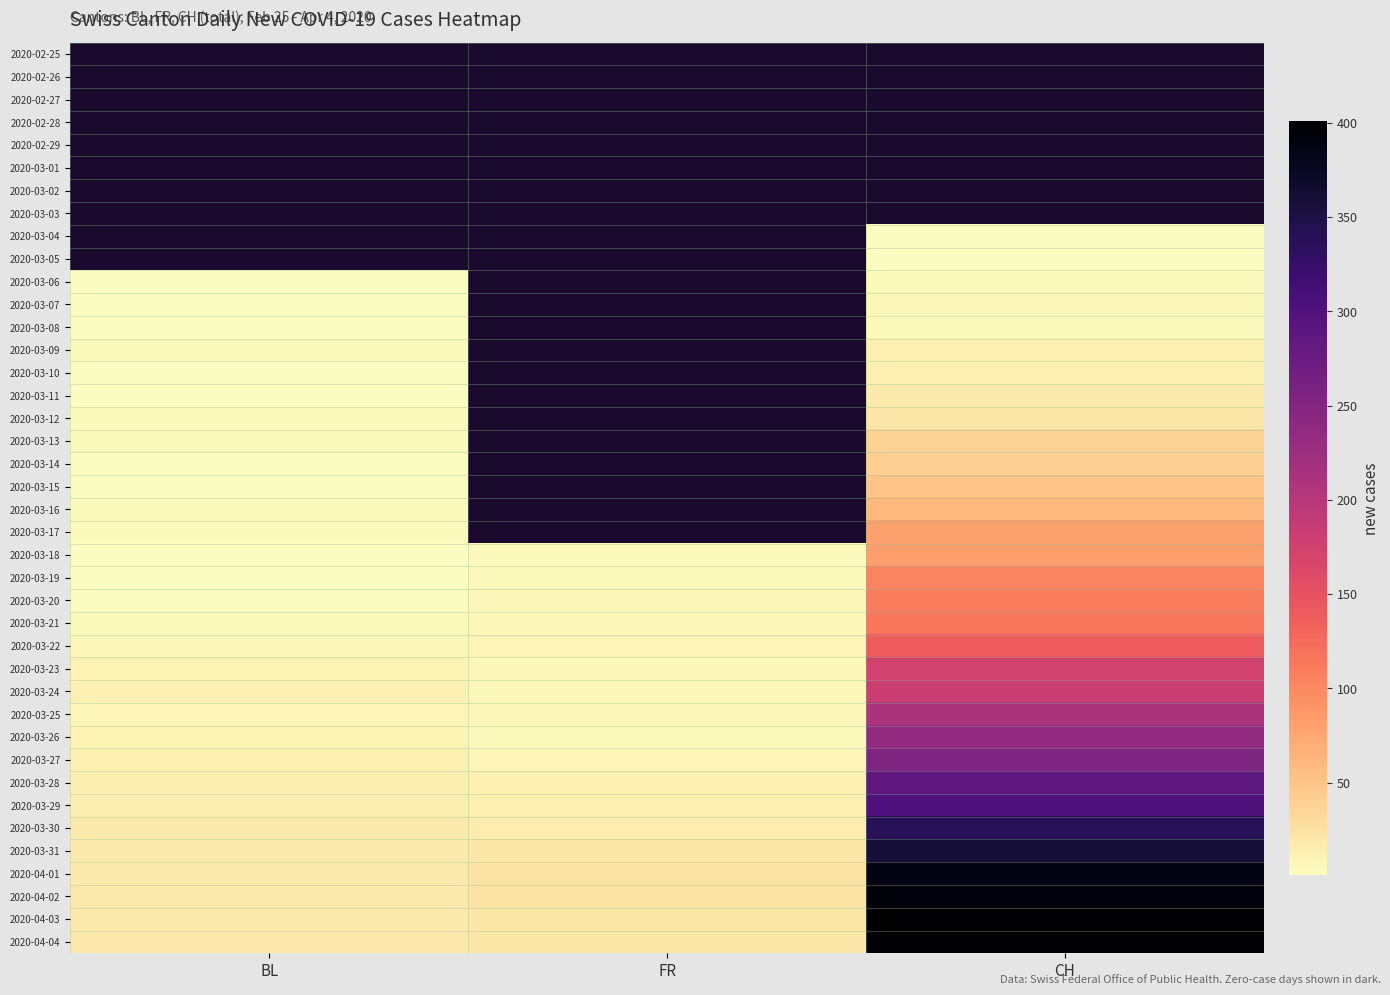

Is the value of 2020-03-09 at BL greater than the value of 2020-03-23 at BL?

No